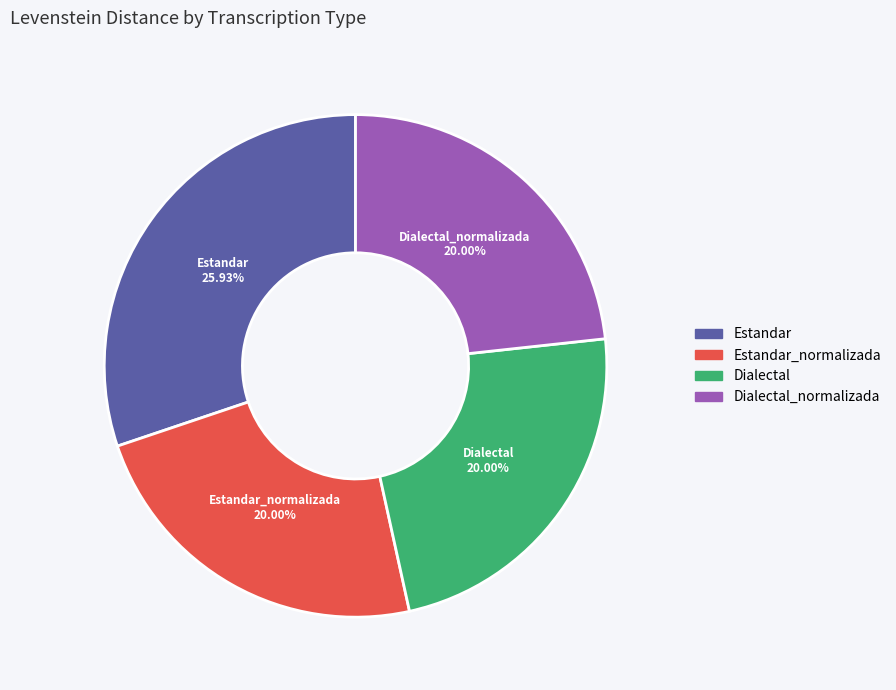

To the nearest percent, what is the combined percentage of Dialectal_normalizada and Dialectal?

47%